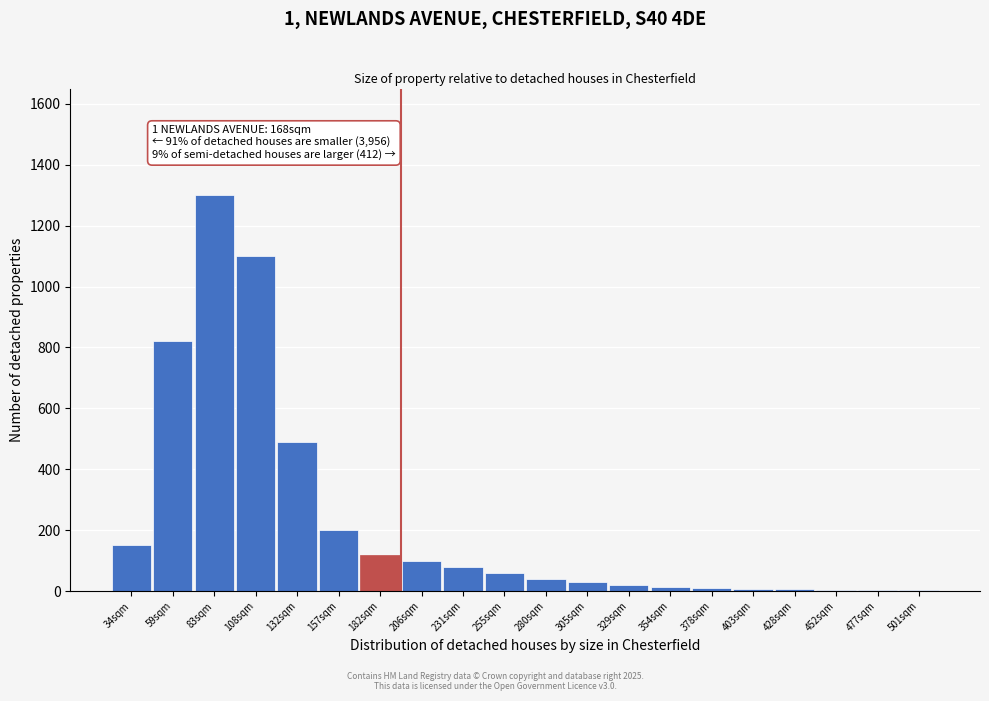

At which label is the value closest to 651?

132sqm